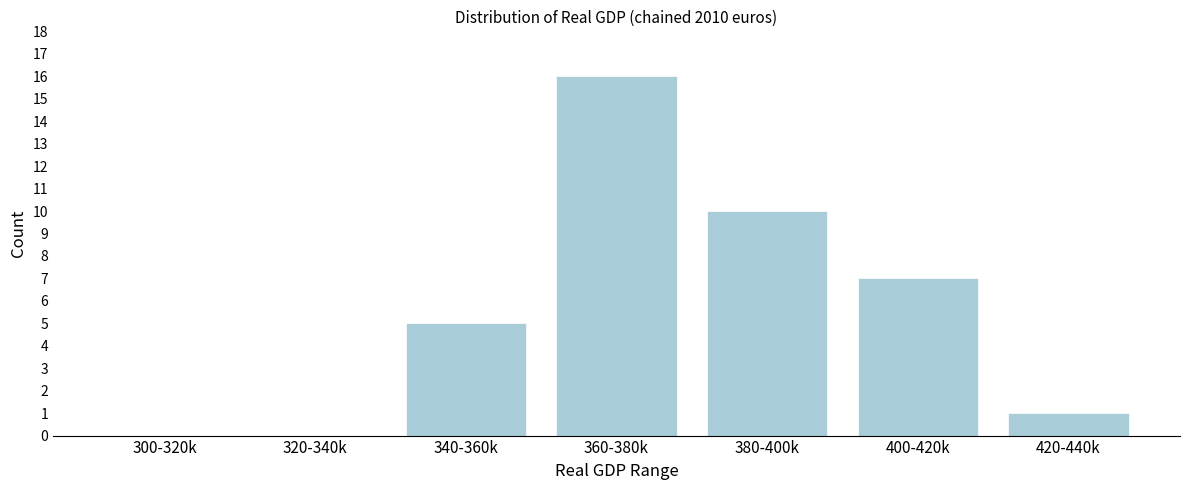

Reading left to right, extract all data points from this chart.

300-320k=0	320-340k=0	340-360k=5	360-380k=16	380-400k=10	400-420k=7	420-440k=1